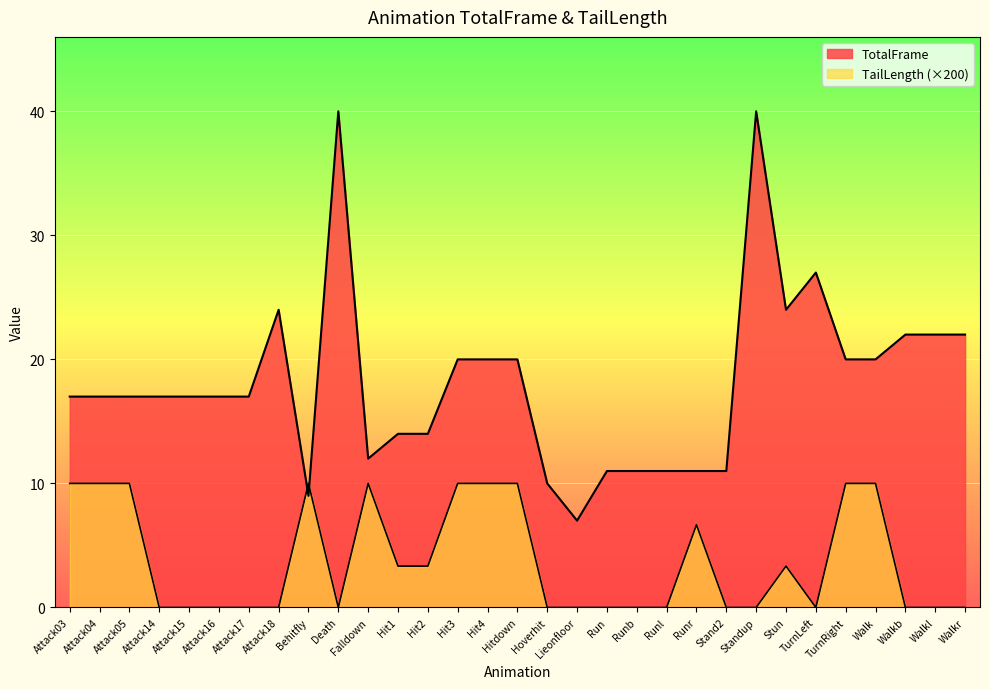

At how many categories does at least one series exceed 24?

3